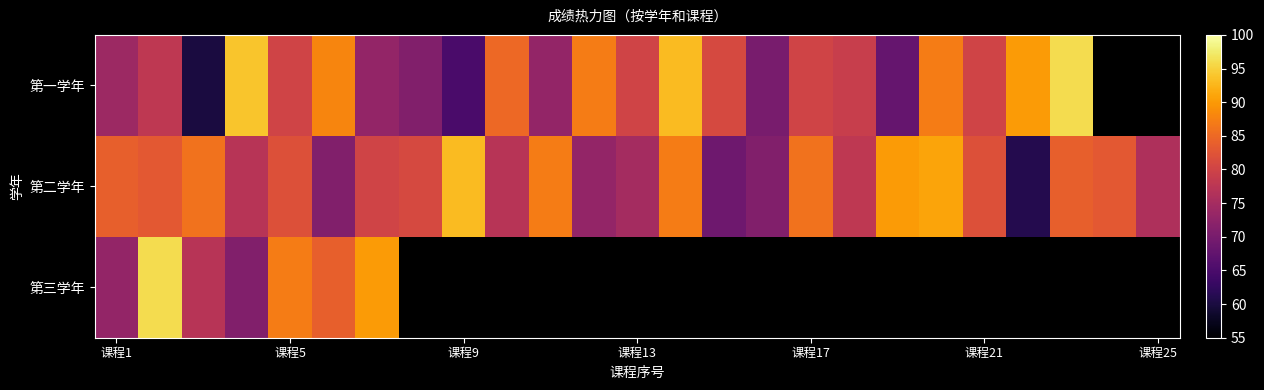

At how many categories does at least one series exceed 92?

5